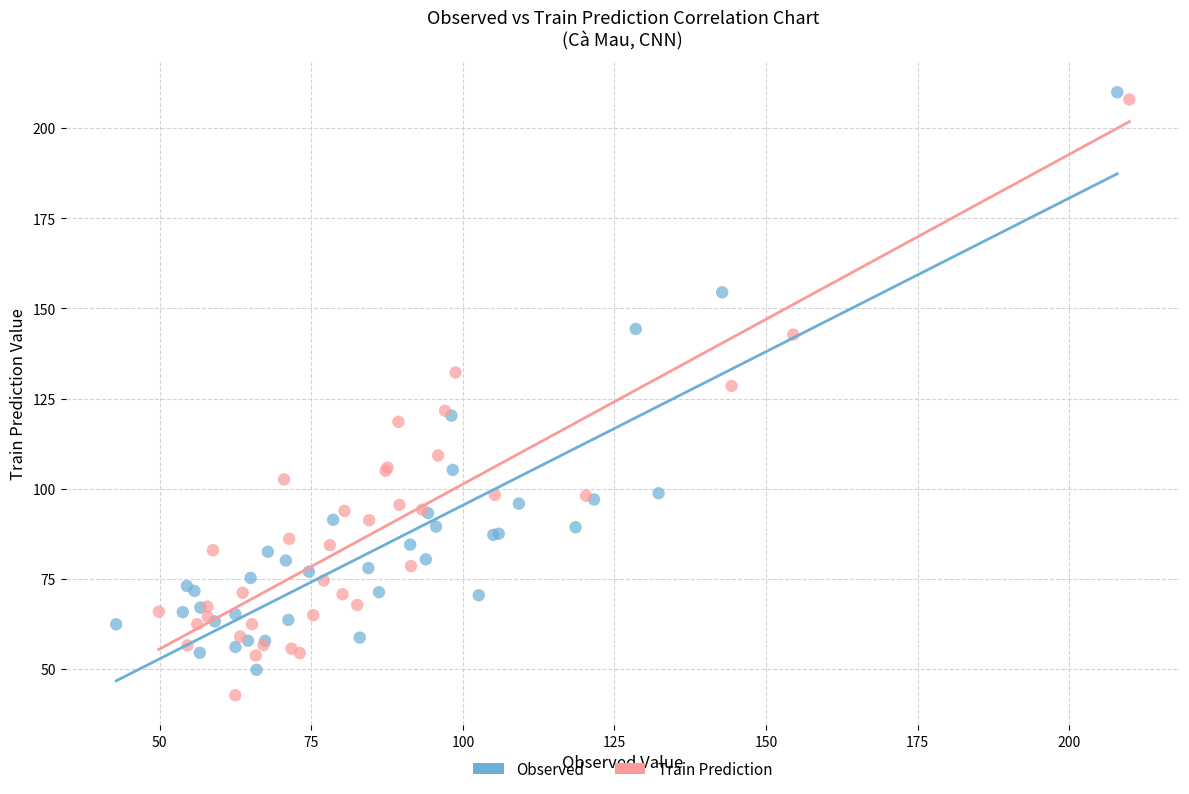

What are all the series names shown in the legend?

Observed, Train Prediction